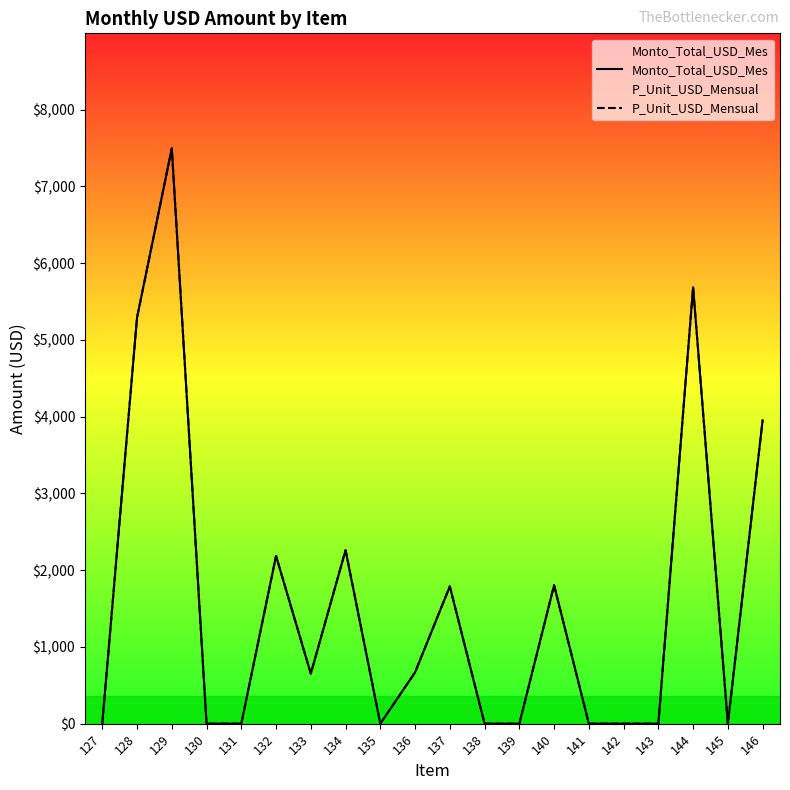

Reading left to right, what are all the values shown in this chart?

Monto_Total_USD_Mes: 0.0	5290.3	7495.1	0.0	0.0	2185.2	652.0	2260.4	0.0	668.3	1788.6	0.0	0.0	1803.5	0.0	0.0	0.0	5685.6	0.0	3953.2
P_Unit_USD_Mensual: 0.0	5290.3	7495.1	0.0	0.0	2185.2	652.0	2260.4	0.0	668.3	1788.6	0.0	0.0	1803.5	0.0	0.0	0.0	5685.6	0.0	3953.2